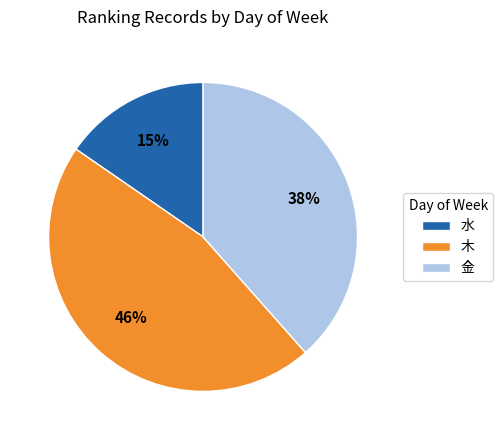

Which slice is the largest?

木